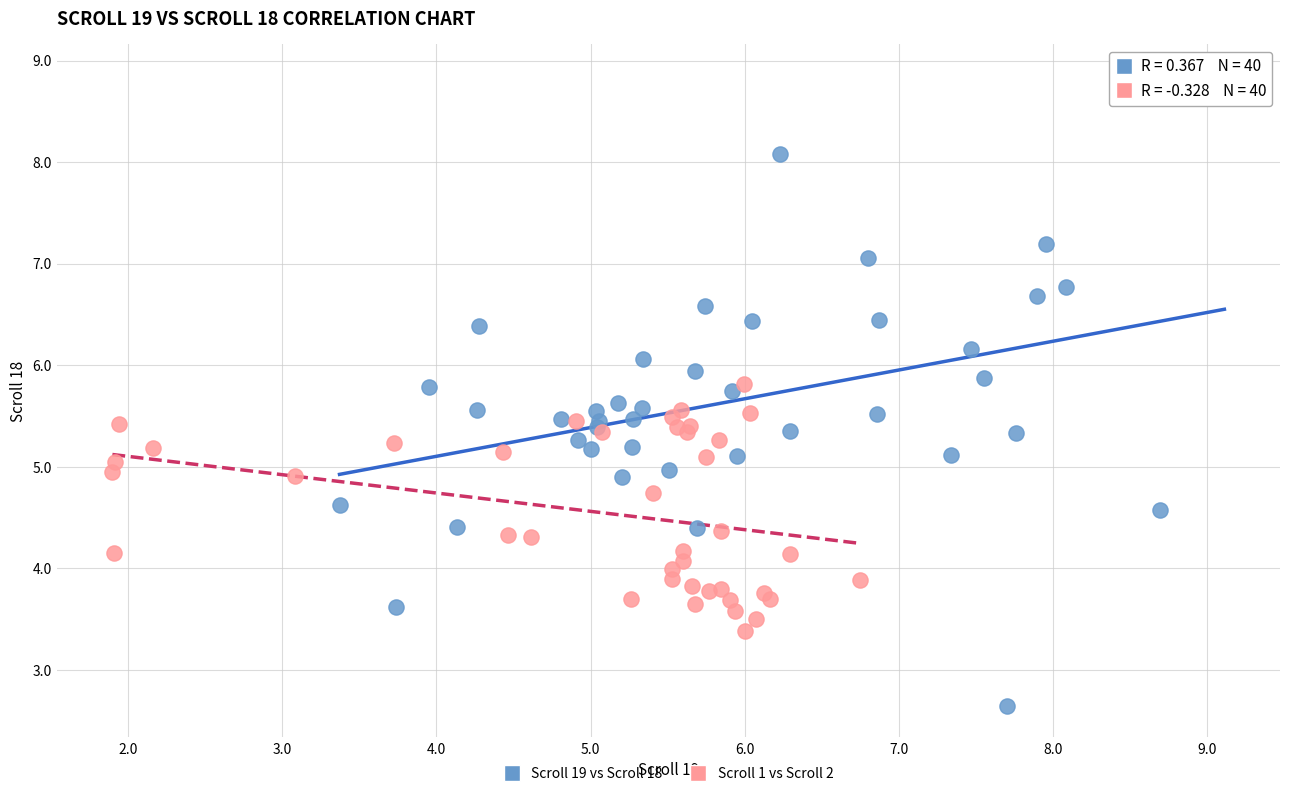

Which series has the widest spread of Y values?

Scroll 19 vs Scroll 18